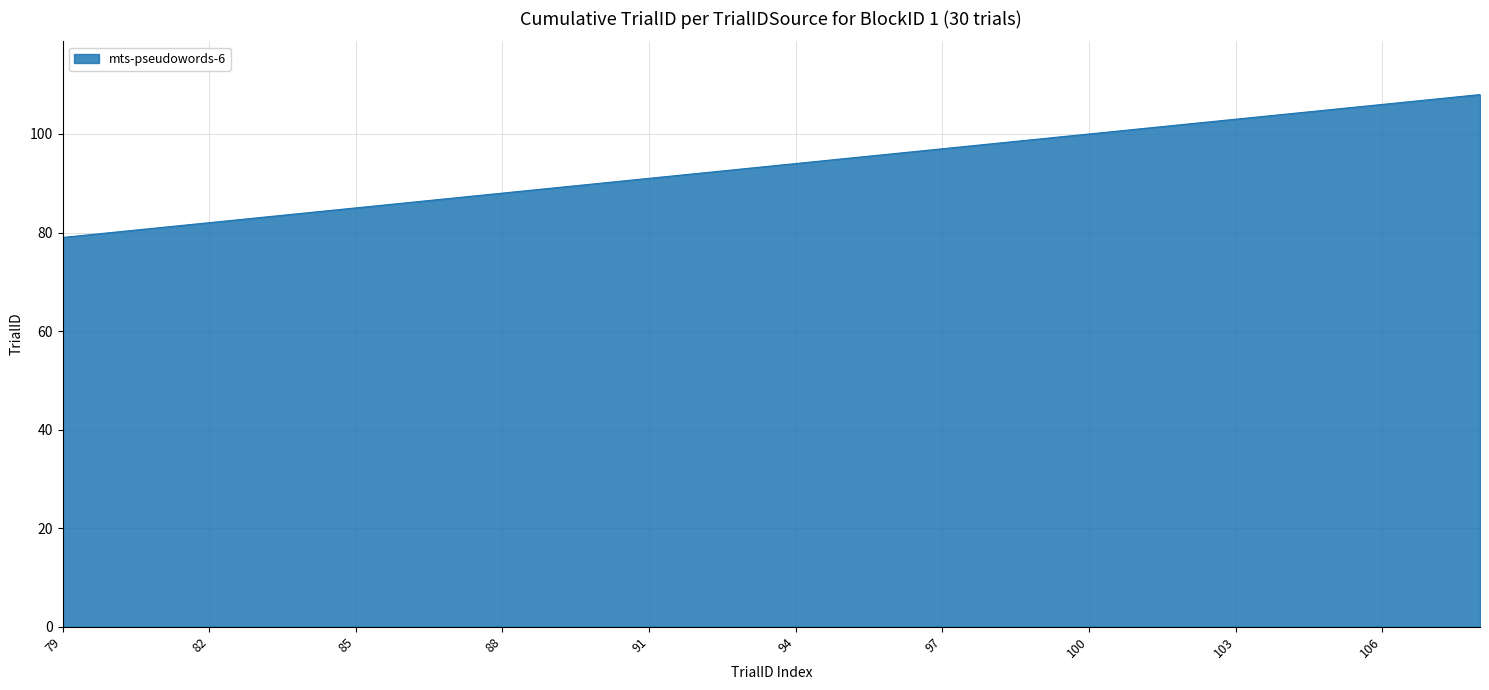

What is the difference between the maximum and minimum values?

29